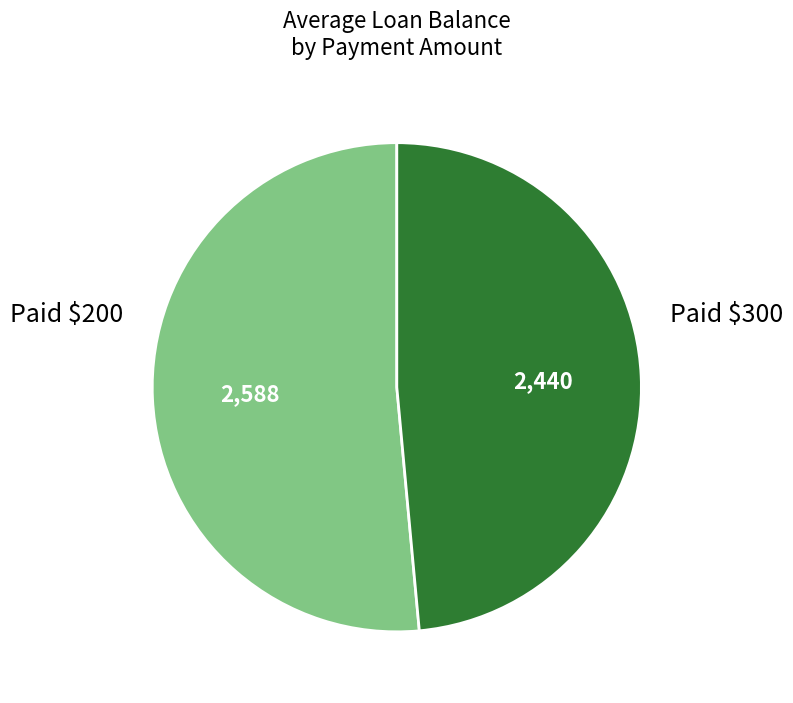

Is there a majority slice in this chart?

Yes